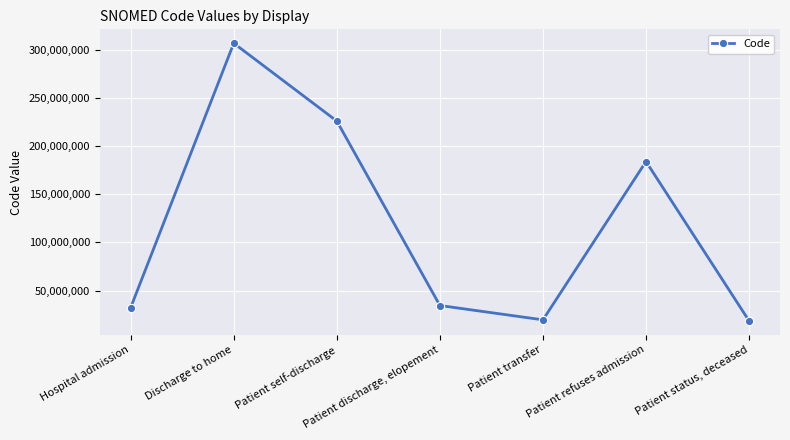

At which label is the value closest to 162660507?

Patient refuses admission